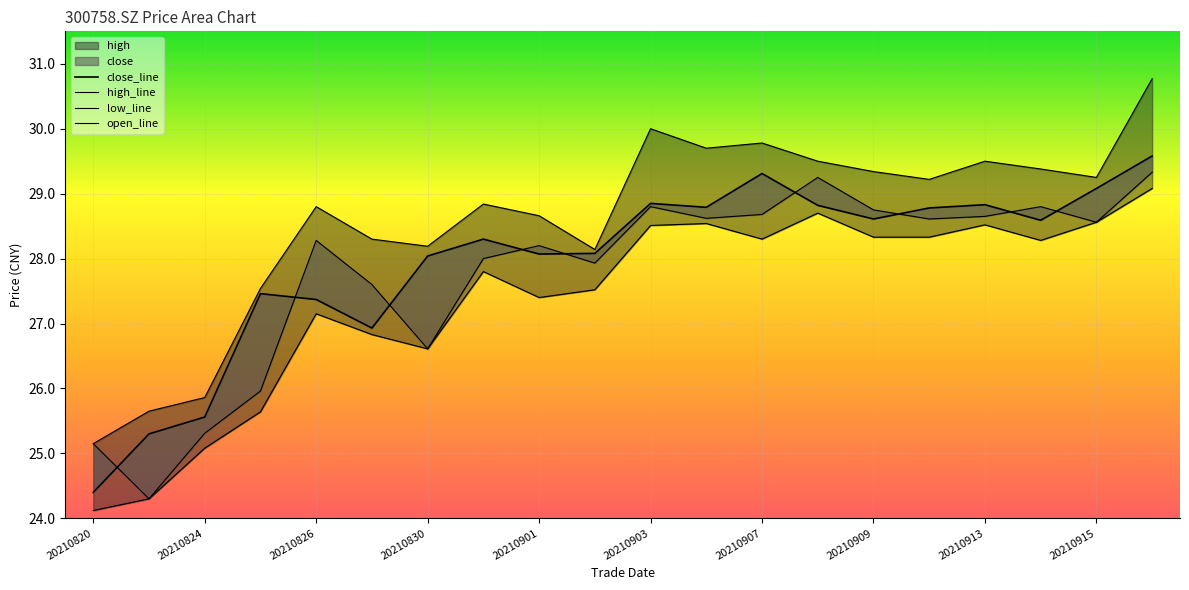

At which category does the chart reach its minimum across all series?

20210820